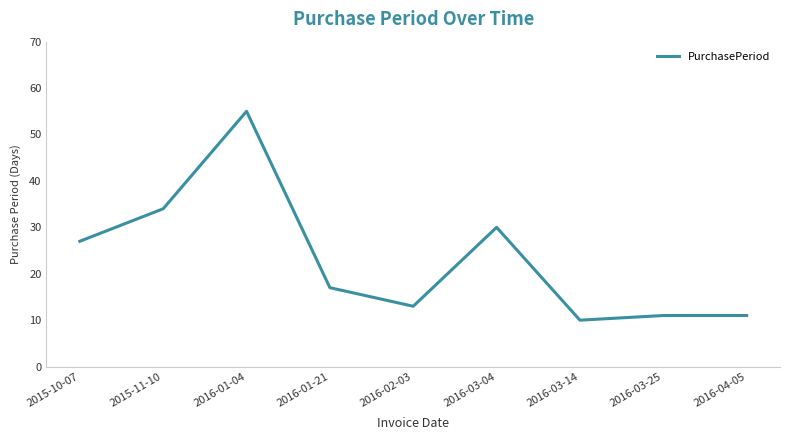

How many values are below 17?

4